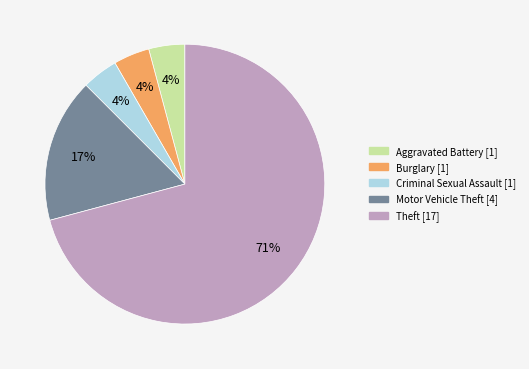

To the nearest percent, what is the difference between the largest and smallest slice percentages?

67%